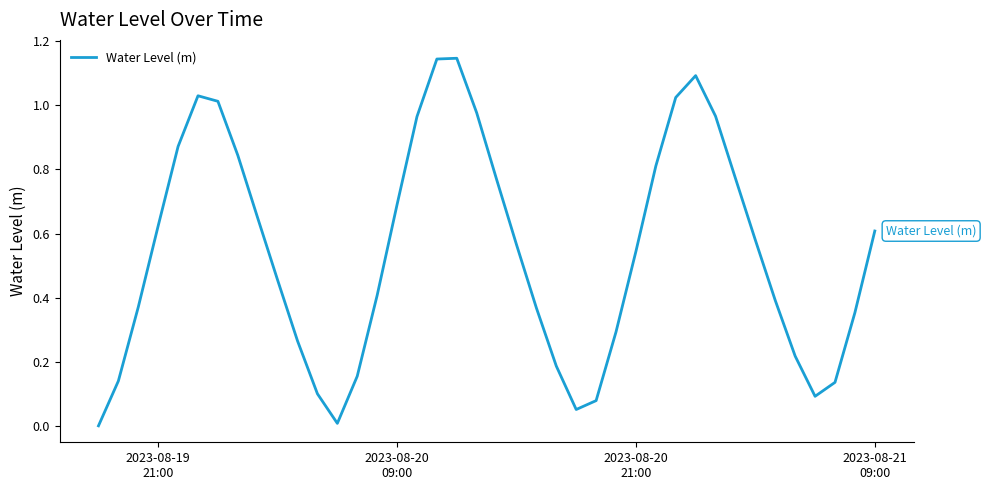

Reading left to right, list all the values displayed in this chart.

0.0	0.1	0.4	0.6	0.9	1.0	1.0	0.8	0.6	0.5	0.3	0.1	0.0	0.2	0.4	0.7	1.0	1.1	1.1	1.0	0.8	0.6	0.4	0.2	0.1	0.1	0.3	0.5	0.8	1.0	1.1	1.0	0.8	0.6	0.4	0.2	0.1	0.1	0.4	0.6